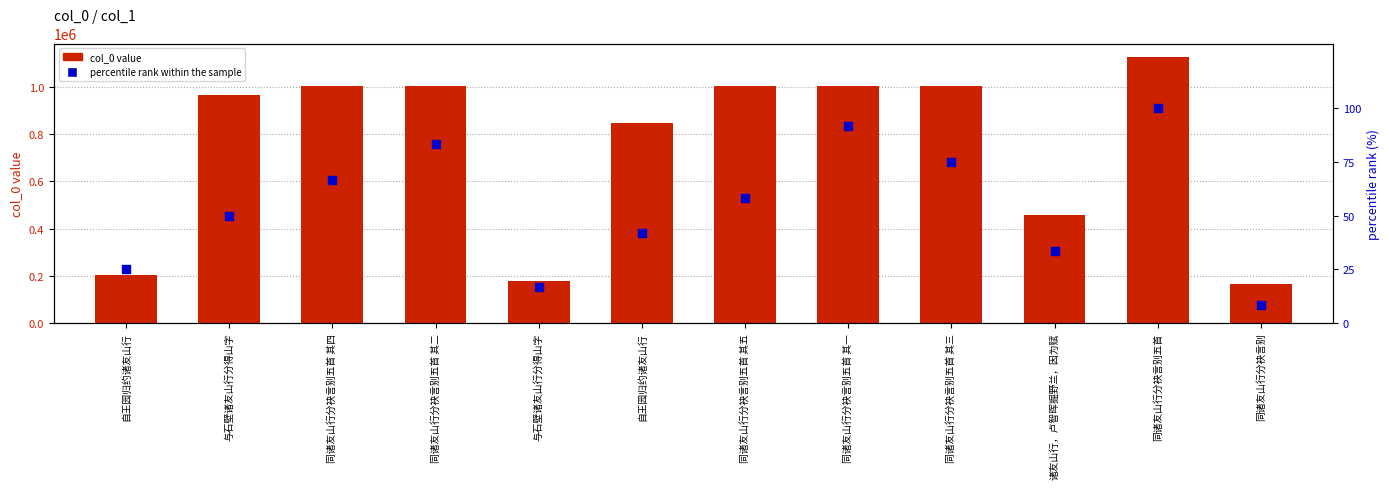

Which series reaches the maximum Y coordinate?

col_0 value